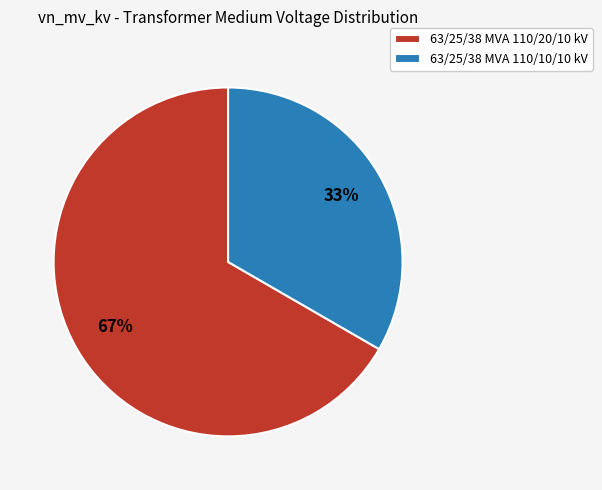

Combined, do 63/25/38 MVA 110/10/10 kV and 63/25/38 MVA 110/20/10 kV account for over 50%?

Yes